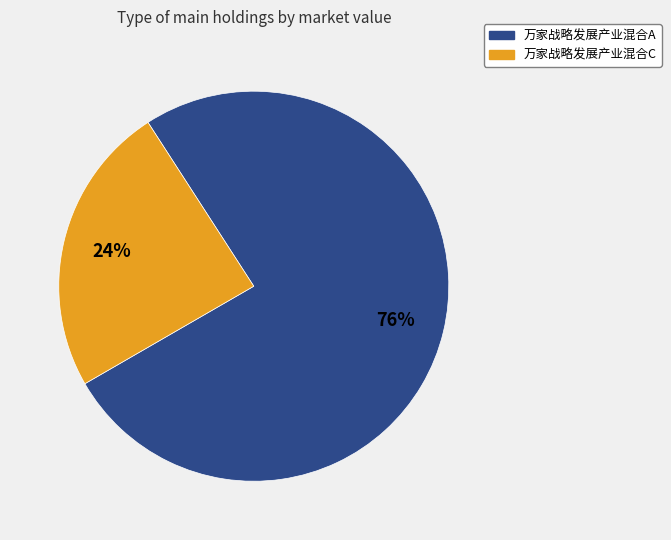

Combined, do 万家战略发展产业混合C and 万家战略发展产业混合A account for over 50%?

Yes